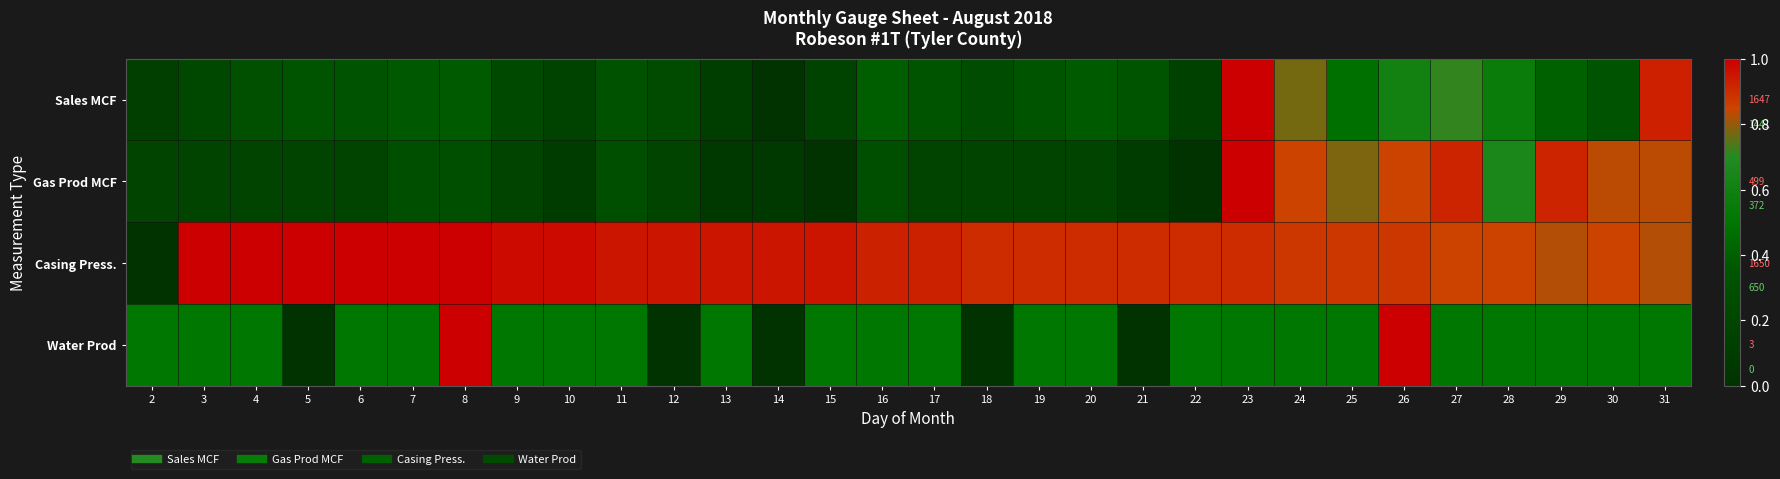

Is it true that Casing Press. equals 1.0 at 9?

True